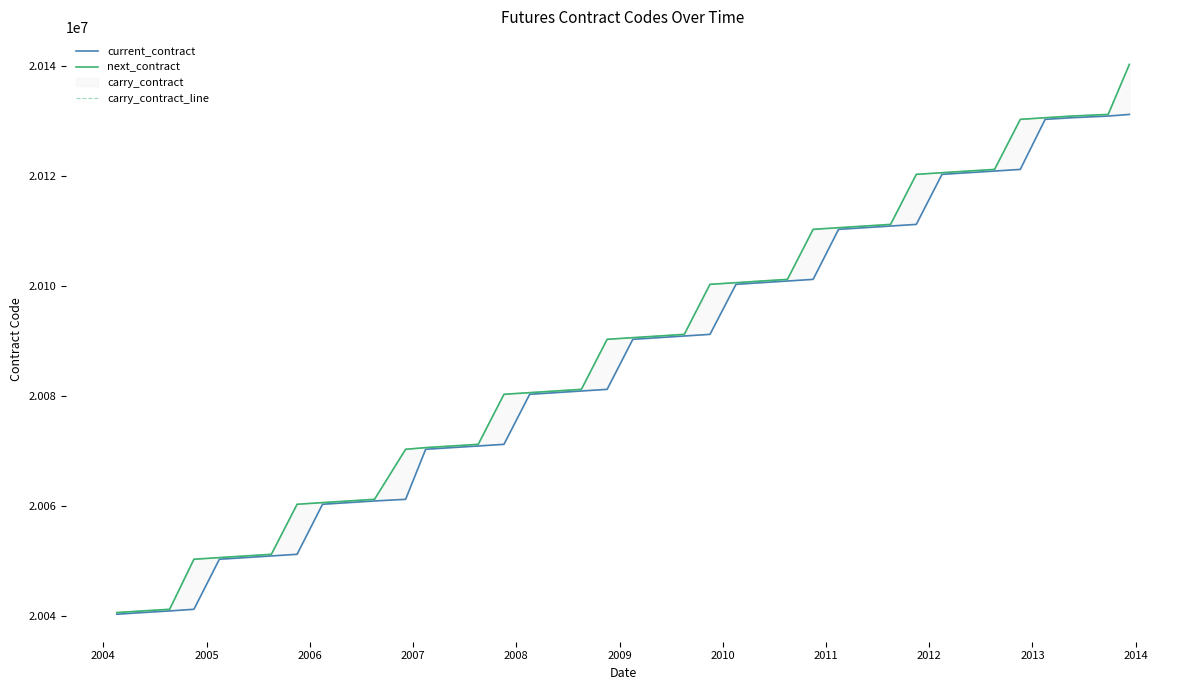

What is the minimum value for next_contract?

20040600